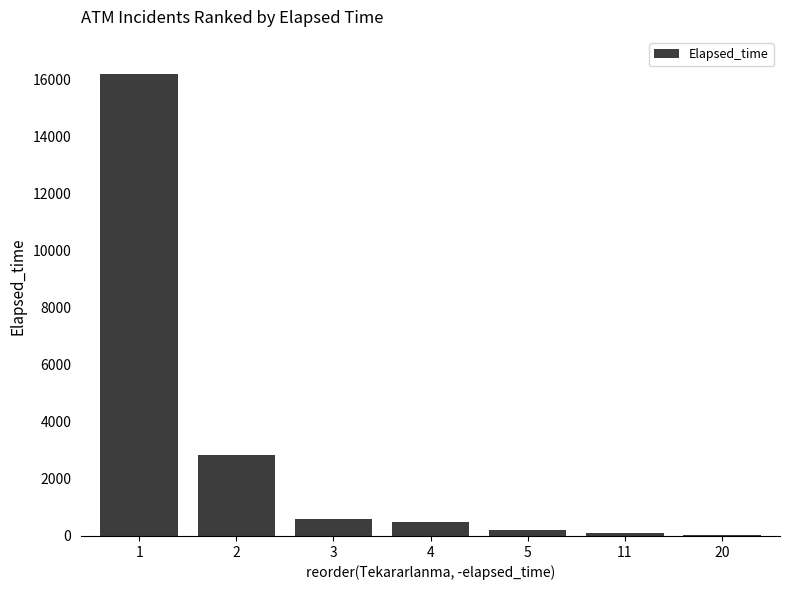

What is the sum of all values?

20465